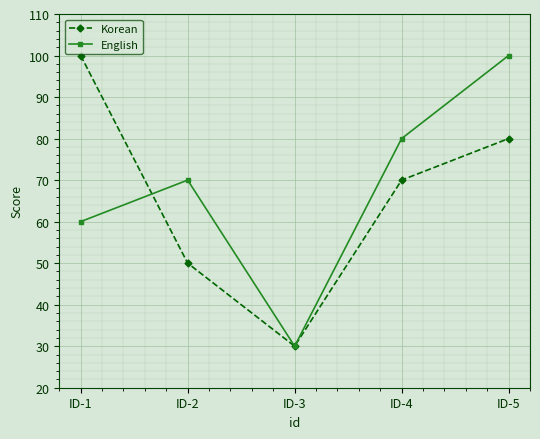

True or false: English has more than 0 points higher than both neighbors.

True